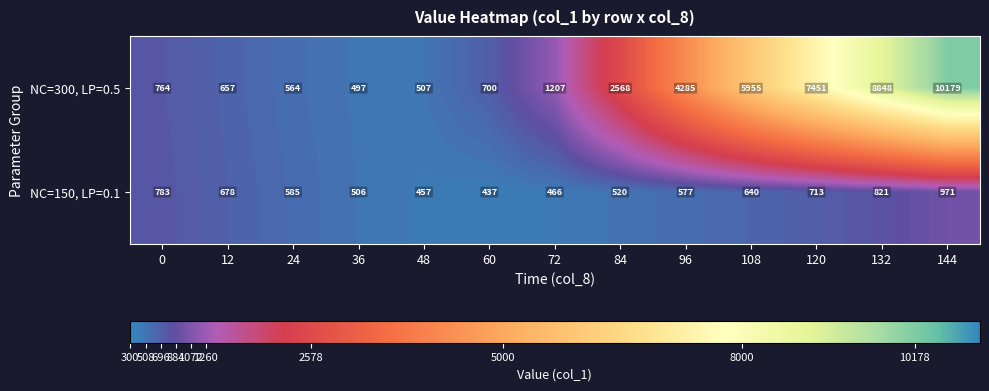

What is the greatest value displayed?

10179